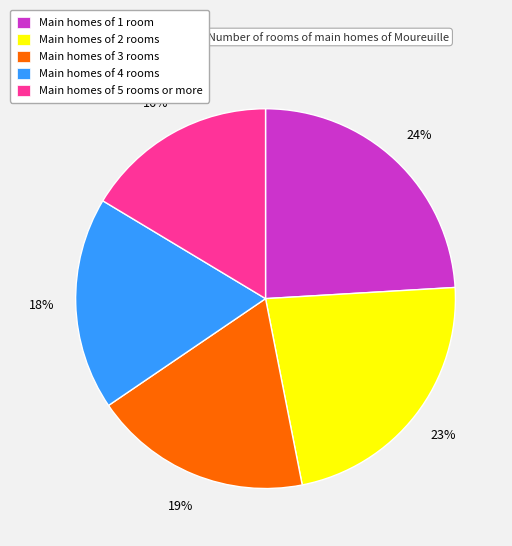

How many slices are in this pie chart?

5